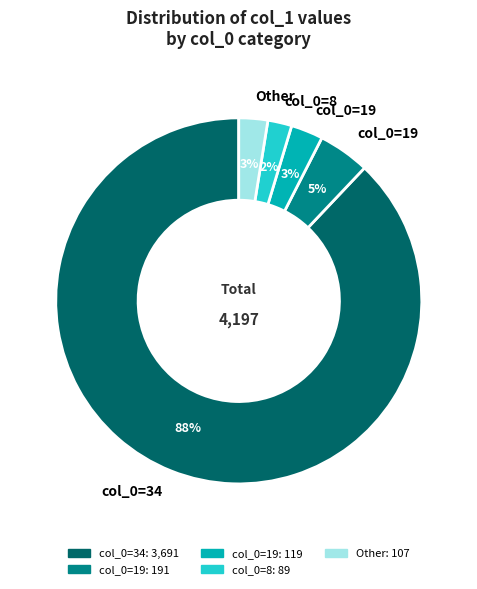

Is there a majority slice in this chart?

Yes